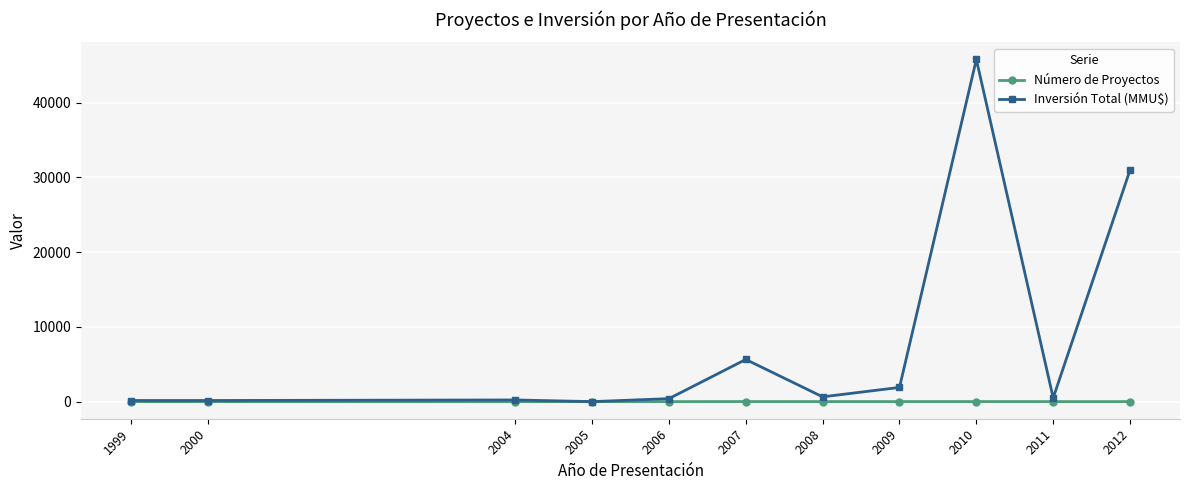

Which series has the largest range (max minus min)?

Inversión Total (MMU$)